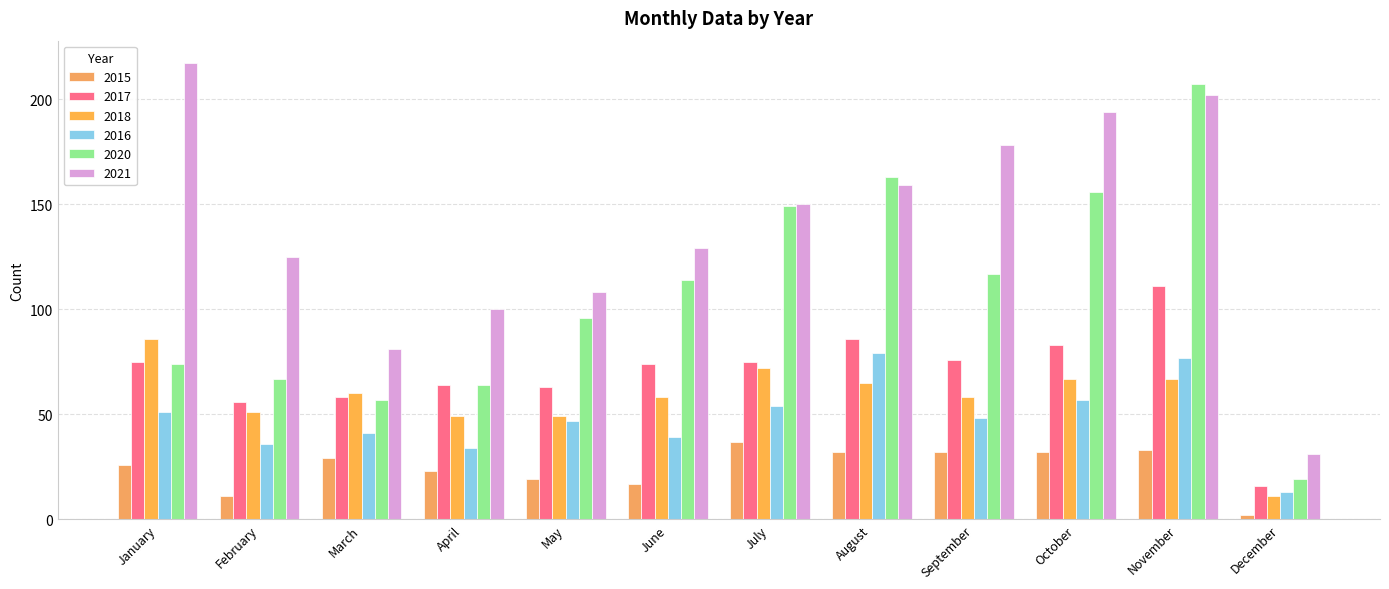

How many distinct data groups are displayed?

6